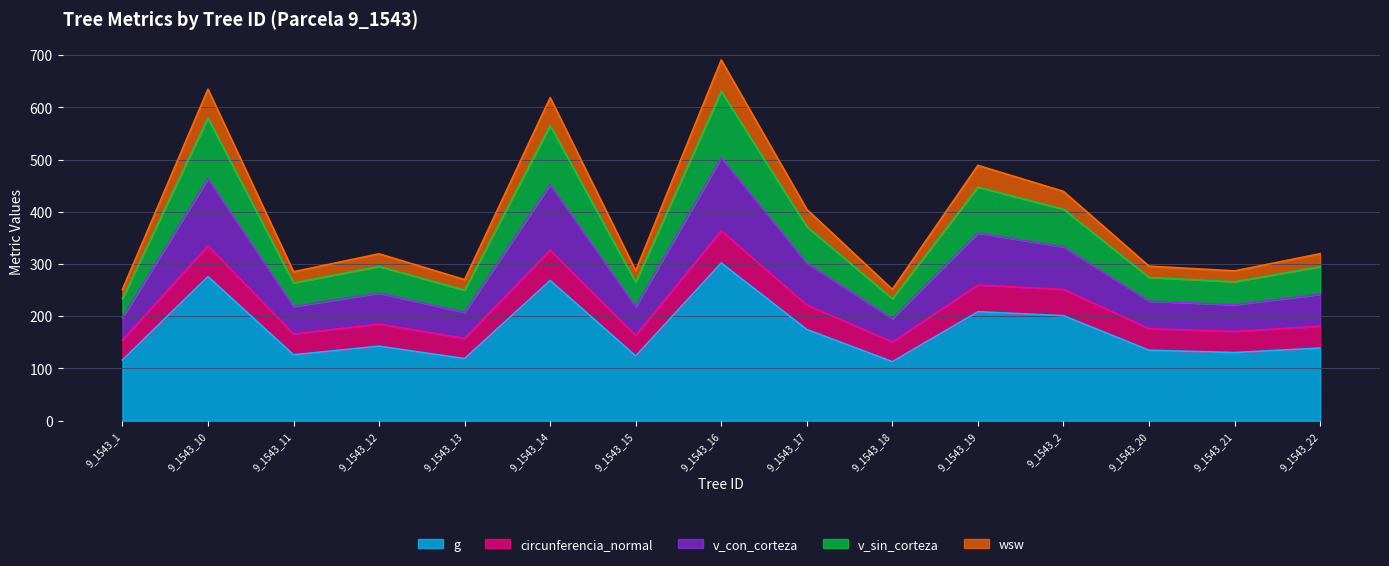

What is the highest value of the g series?

302.0